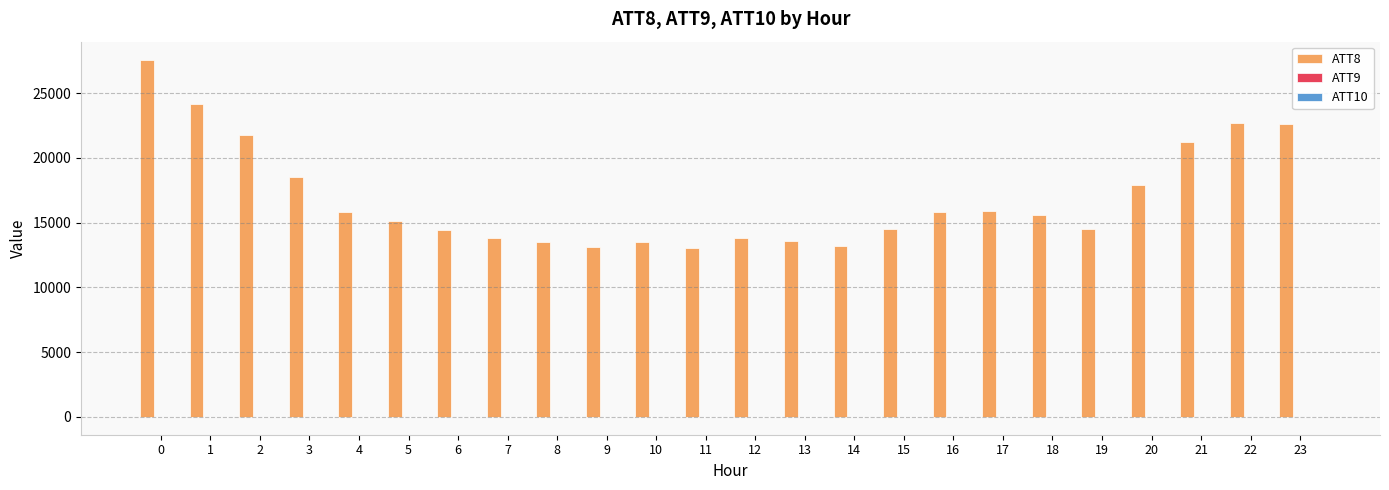

The ATT9 series shows -10 at 22. True or false?

True